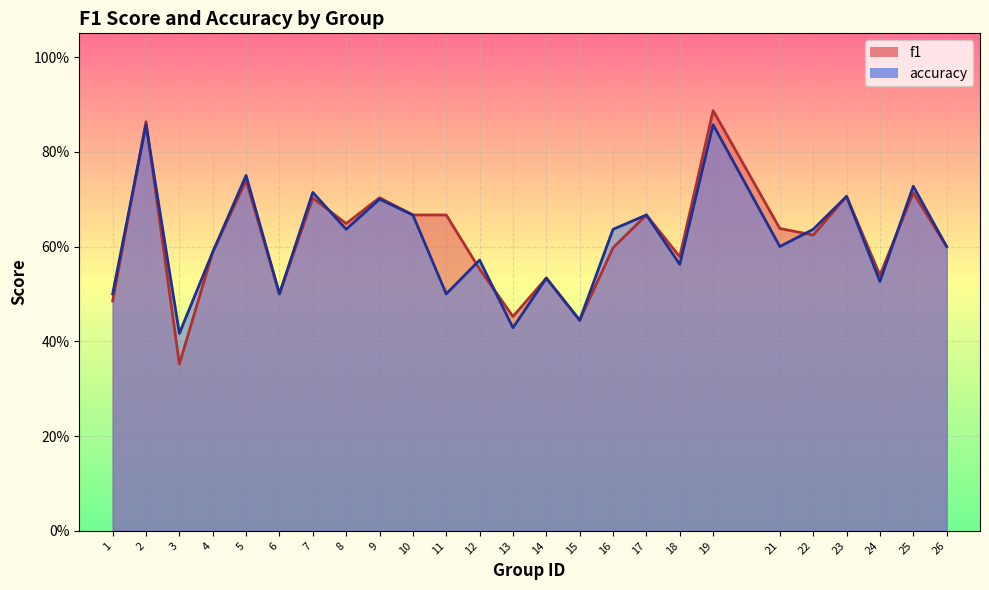

What is the value of the f1 point at the 17th from the left?

0.7